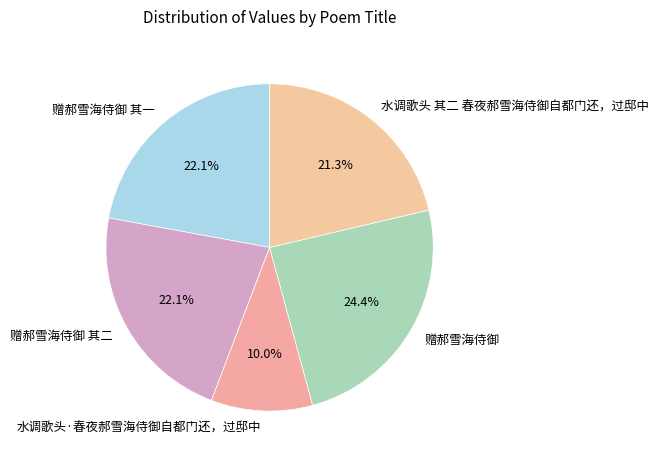

To the nearest percent, what is the difference between the largest and smallest slice percentages?

14%